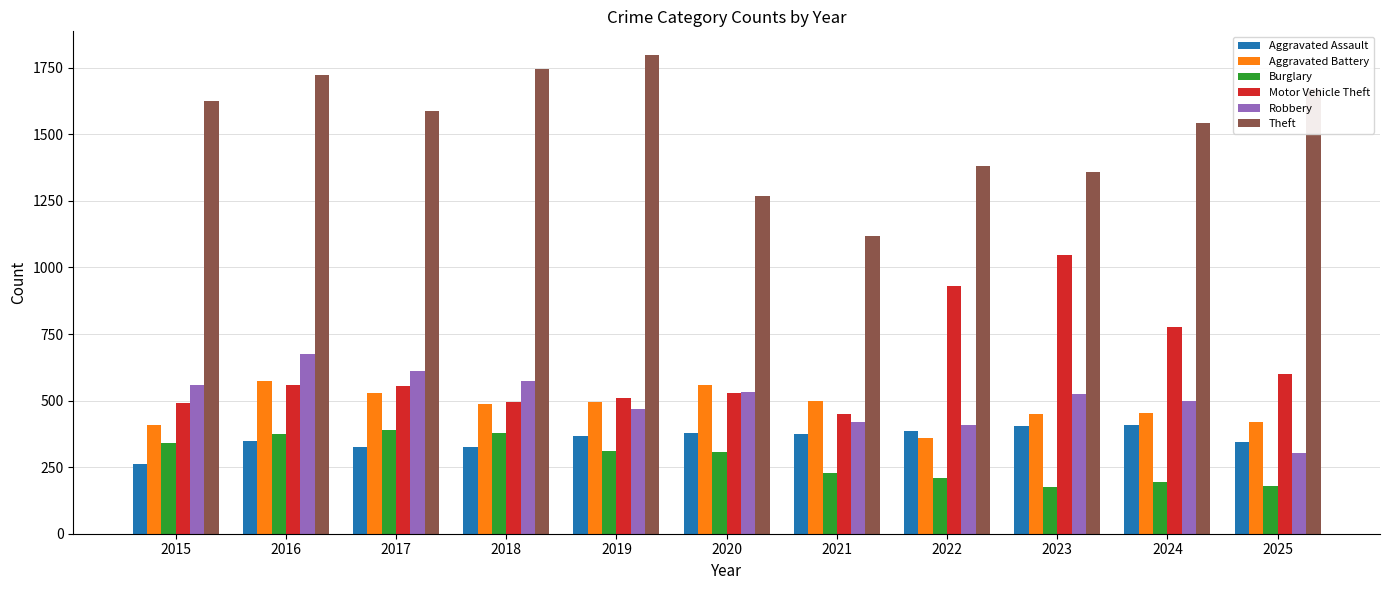

Which category has the highest value in the Aggravated Battery series?

2016